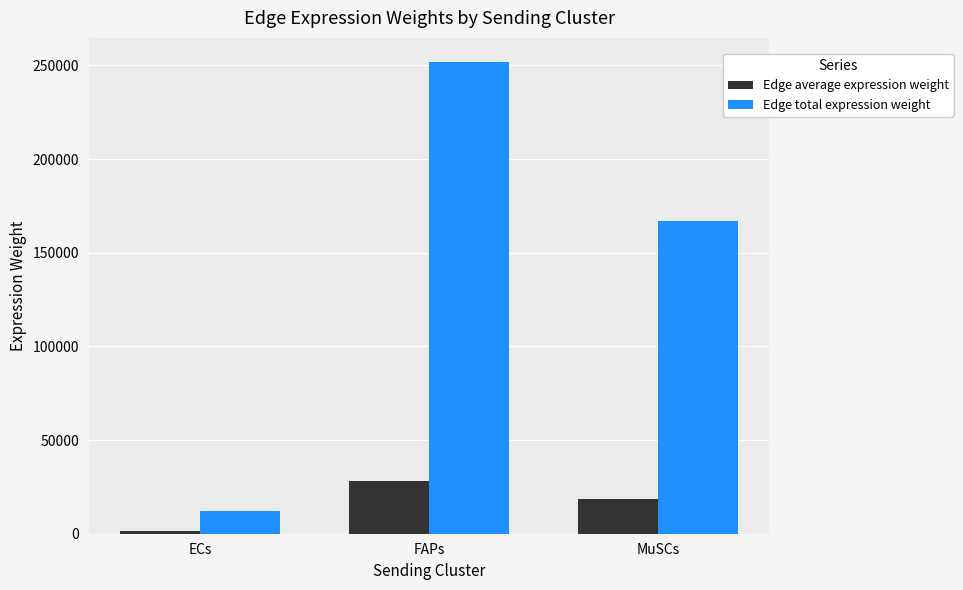

Is the value of Edge total expression weight at ECs greater than the value of Edge average expression weight at ECs?

Yes